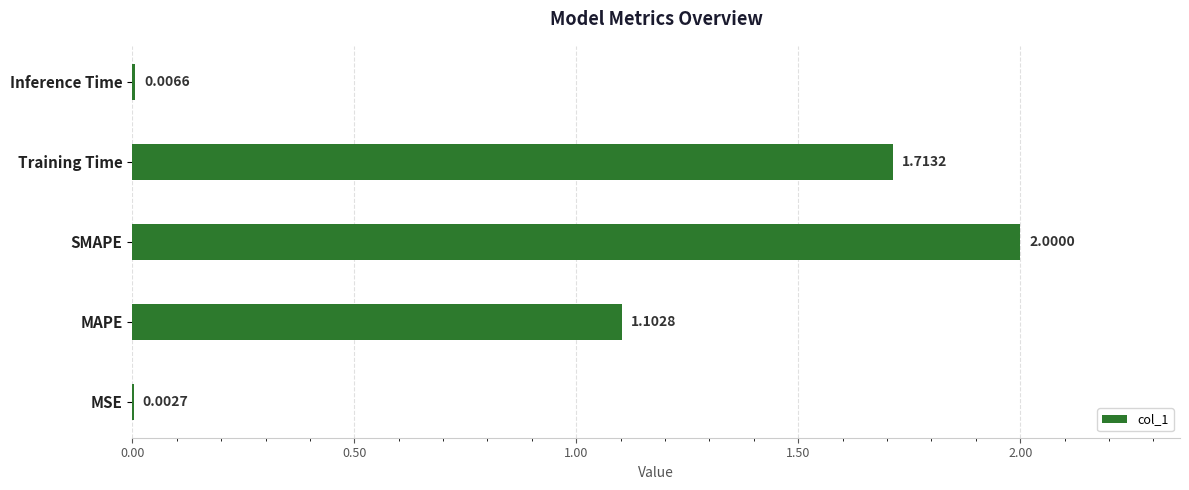

Between MAPE and Training Time, which is larger?

Training Time